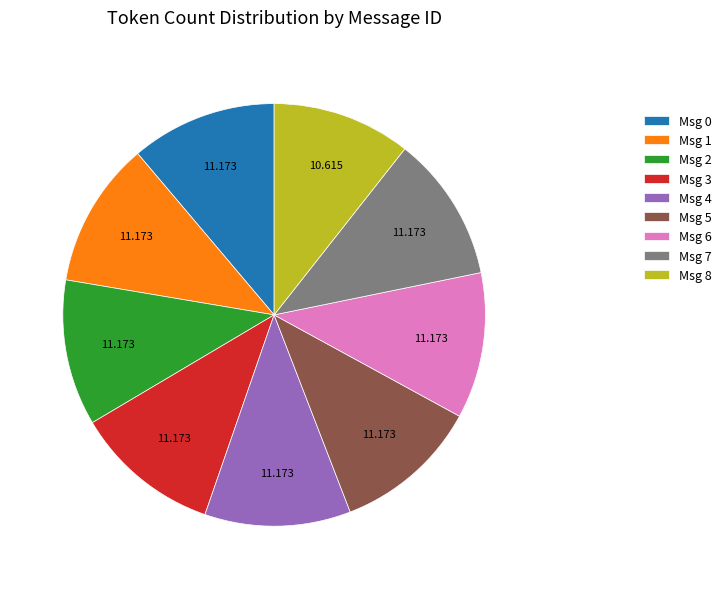

Do Msg 1 and Msg 8 together represent more than half of the pie?

No